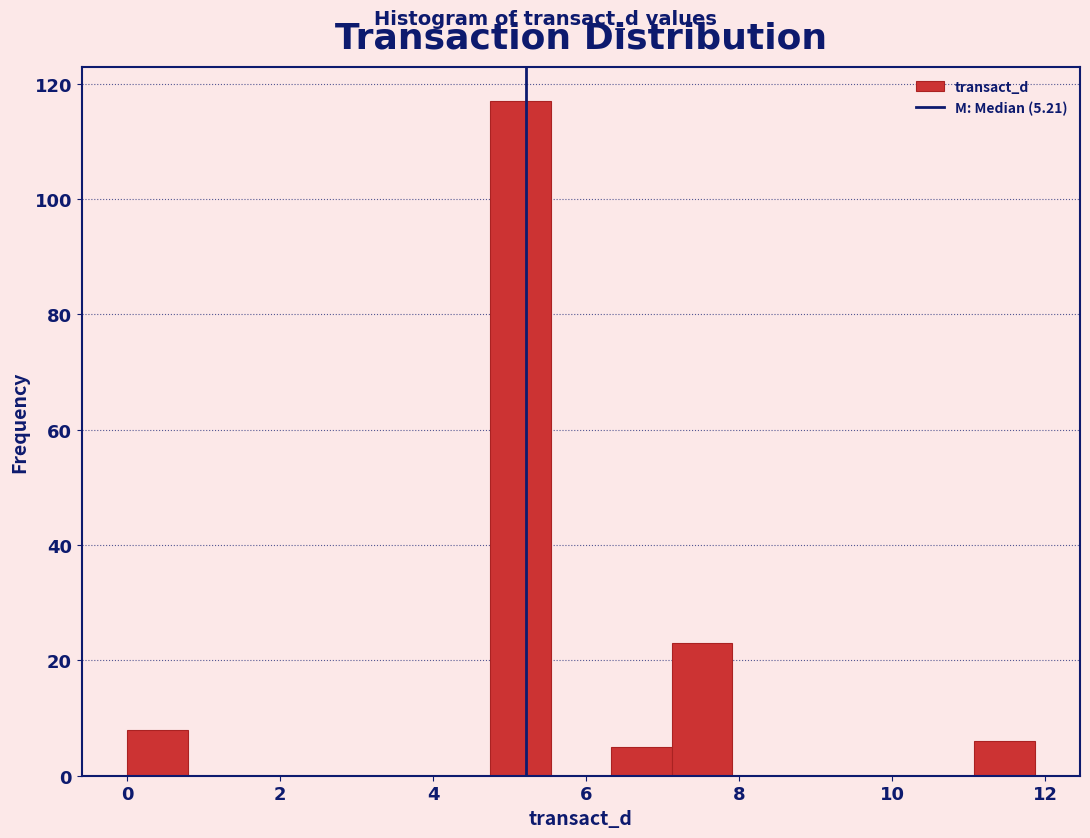

Around what value on the x-axis is the tallest bar? Give the approximate position of its centre, as read against the axis.

5.2